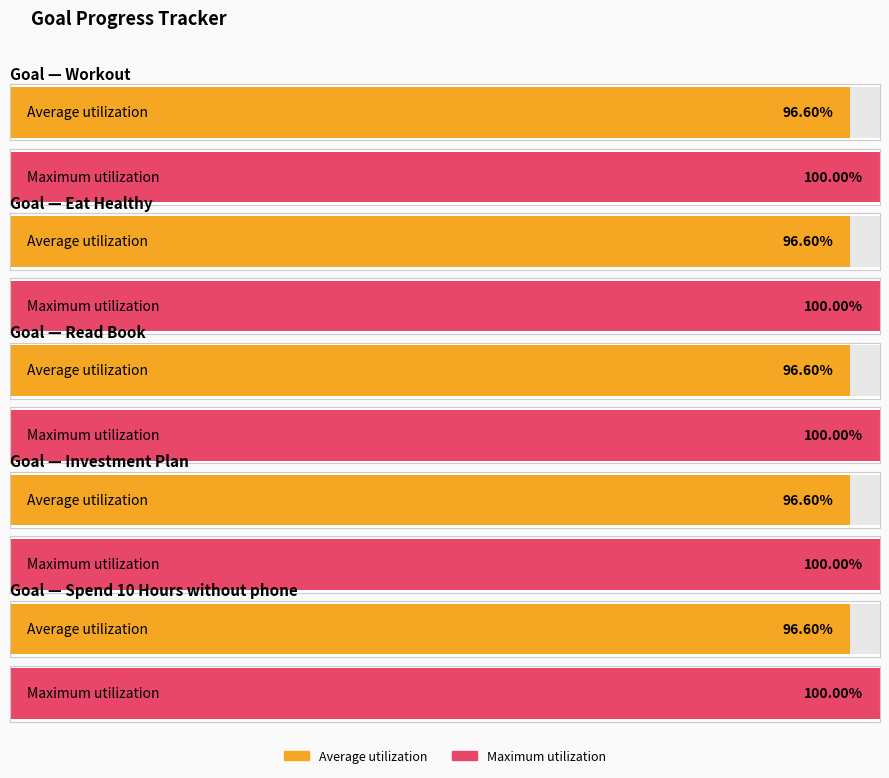

The value of Investment Plan at Spend 10 Hours without phone is 1.0. True or false?

True